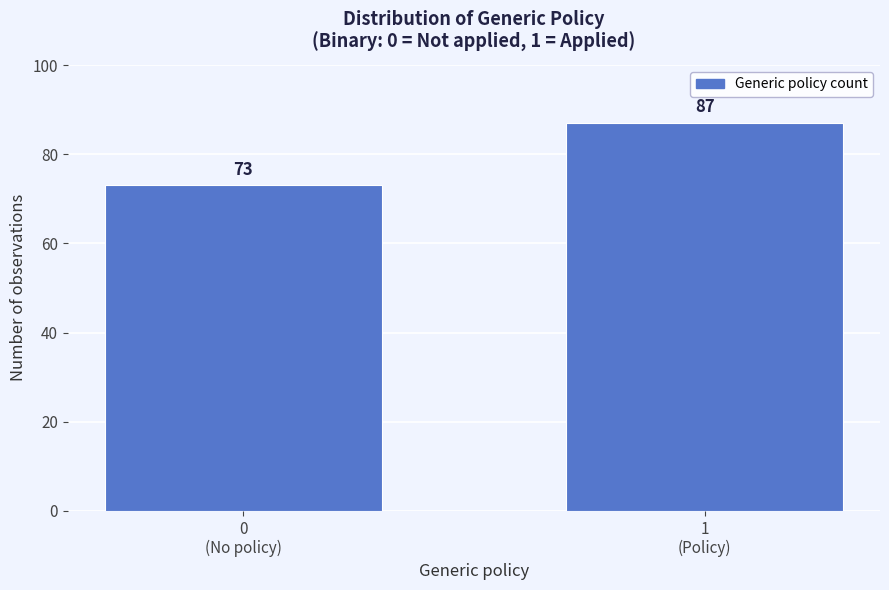

Reading left to right, transcribe all the data shown in this chart.

73	87